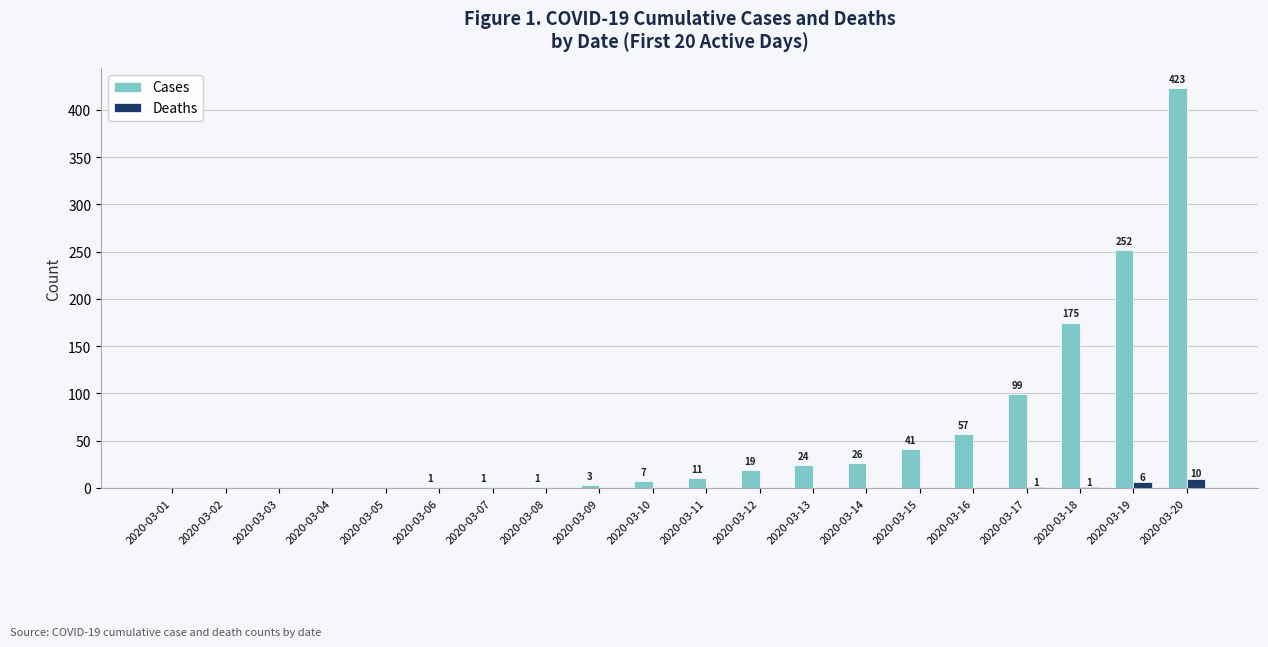

How many categories are shown in the chart?

20